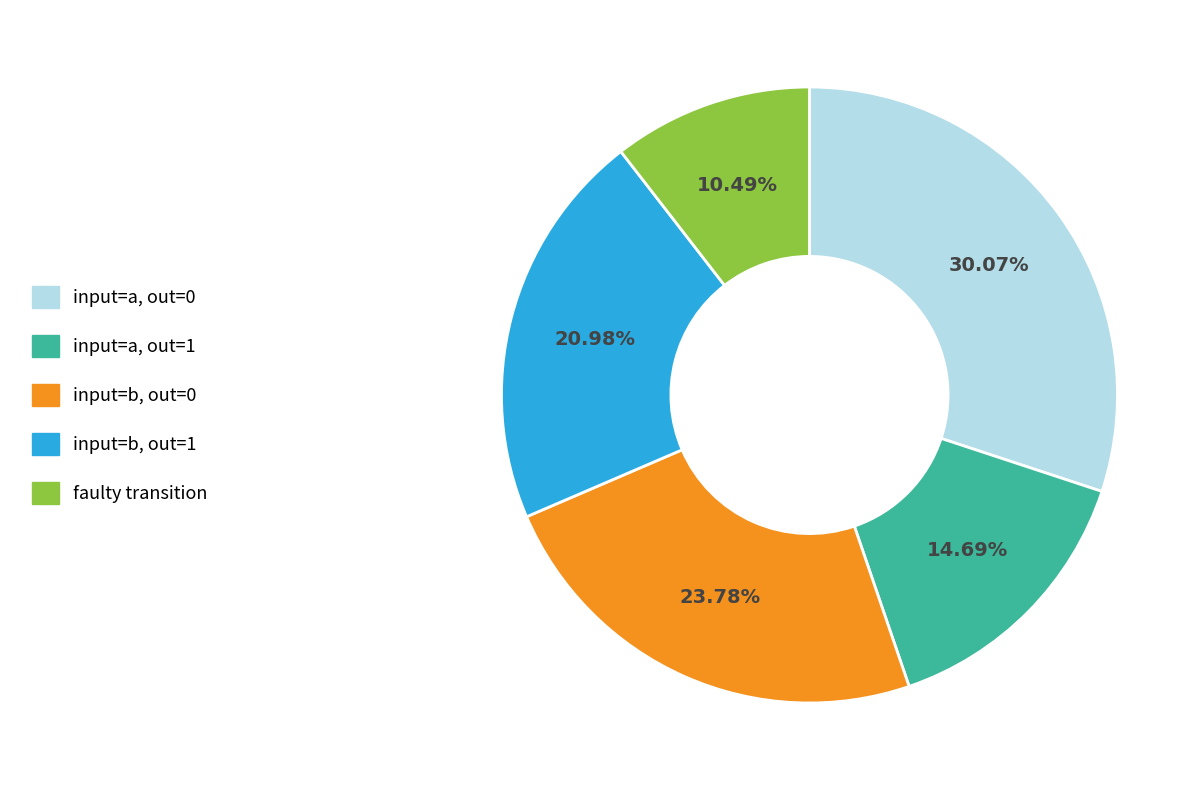

Which has a higher value, input=a, out=1 or input=a, out=0?

input=a, out=0